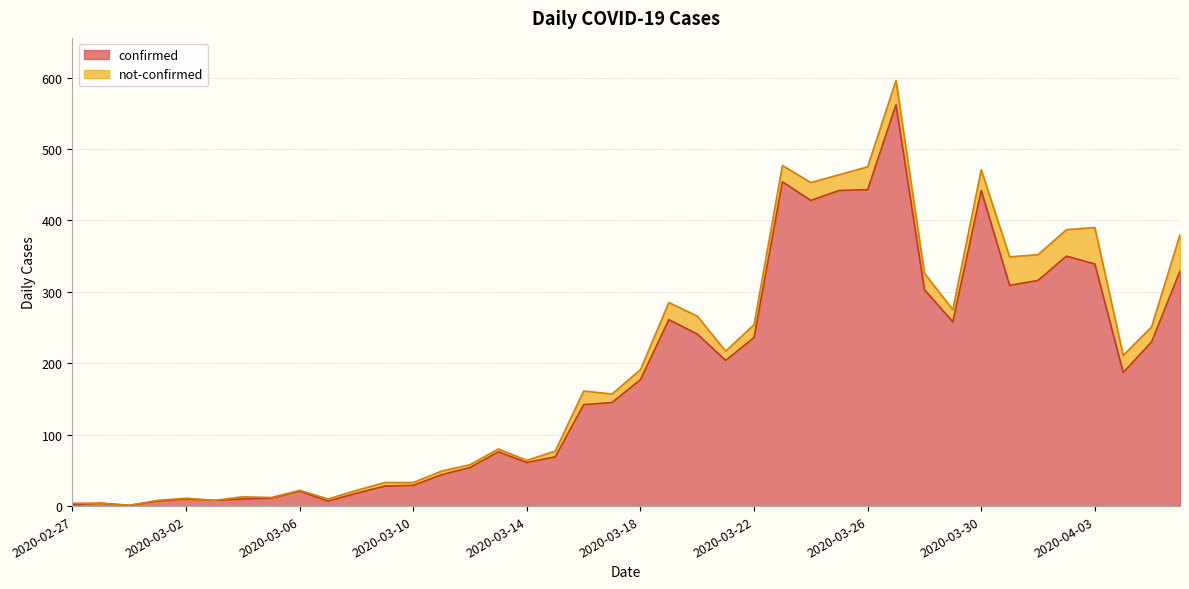

What is the sum of the values at 2020-03-26 and 2020-02-28?

447